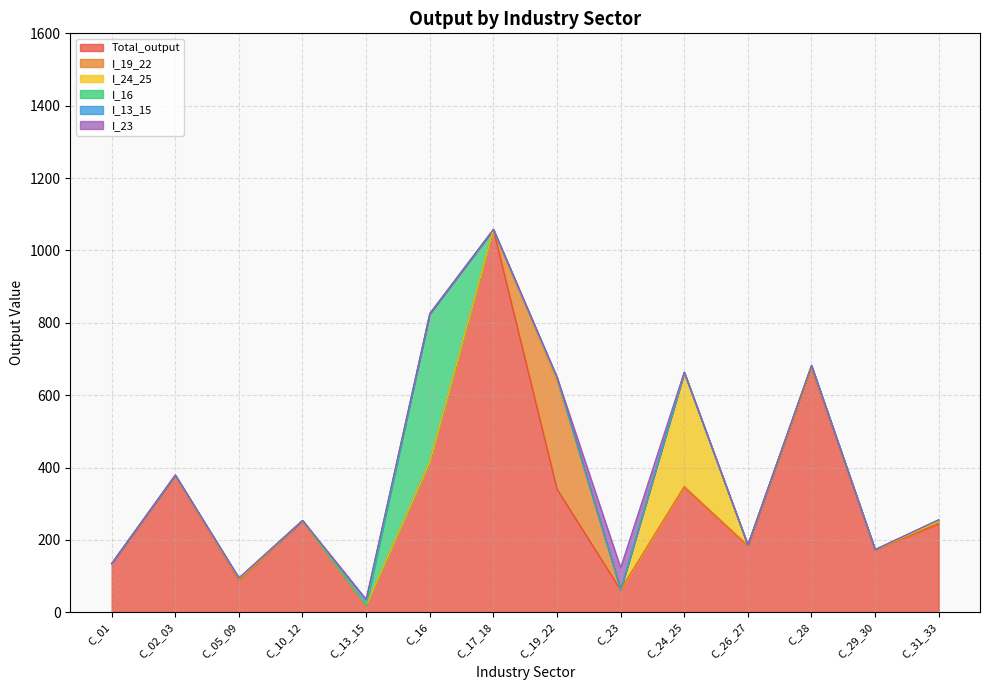

What is the difference between the maximum and minimum values in the I_13_15 series?

16.1